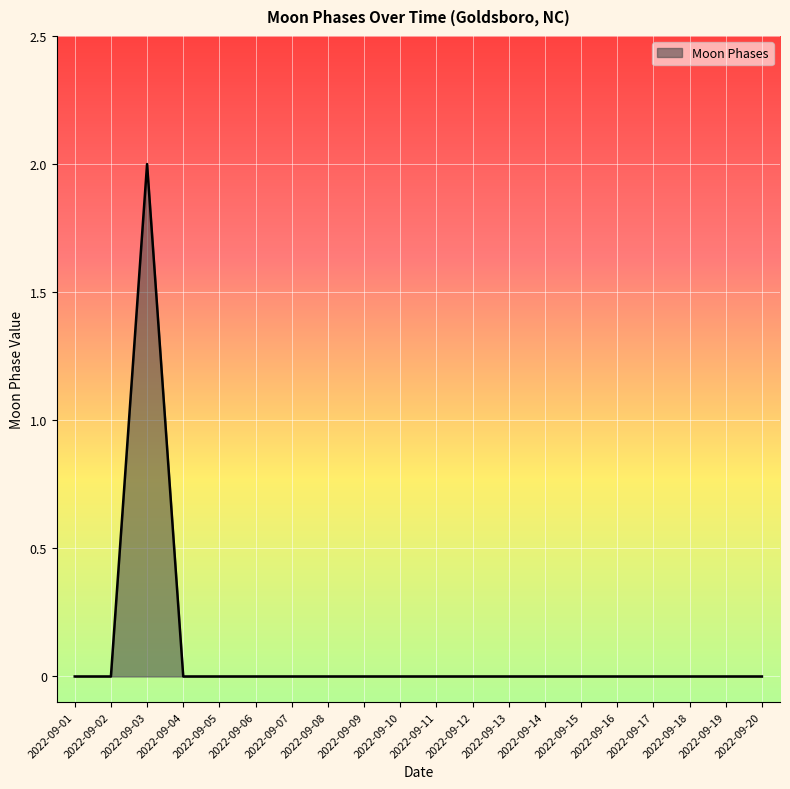

The chart shows a value of 0 at 2022-09-06. True or false?

True